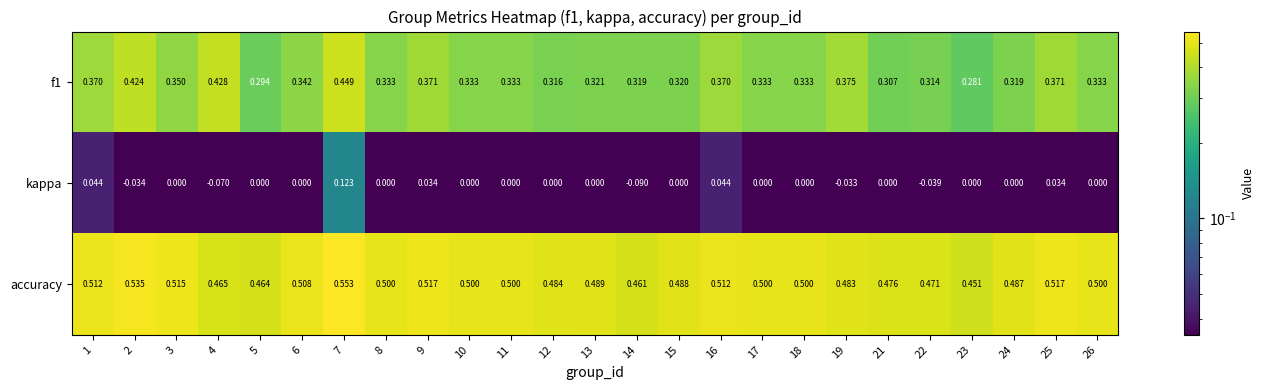

Is the value of f1 at 17 greater than the value of kappa at 15?

Yes